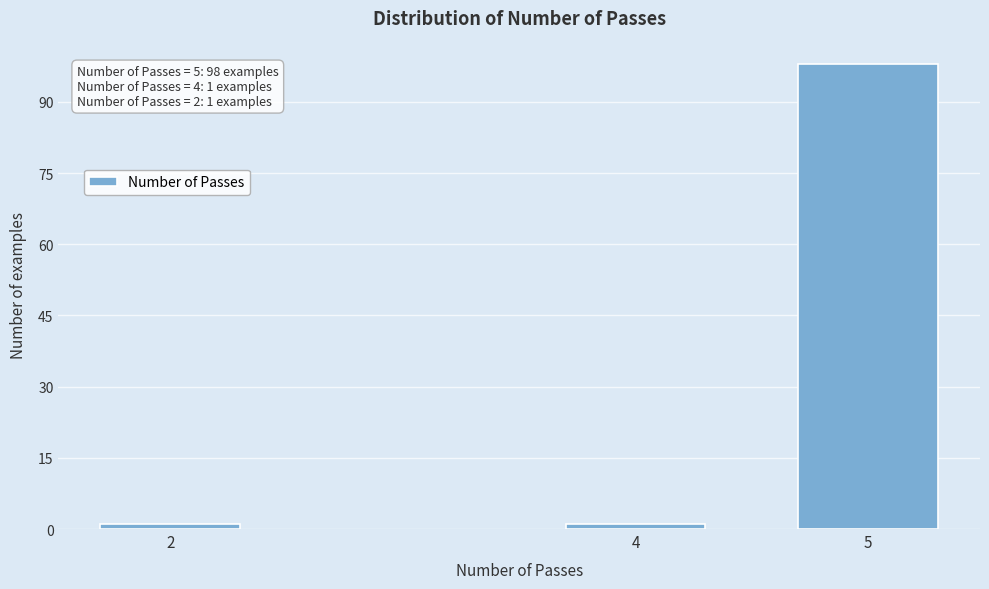

Reading left to right, extract all data points from this chart.

2=1	4=1	5=98